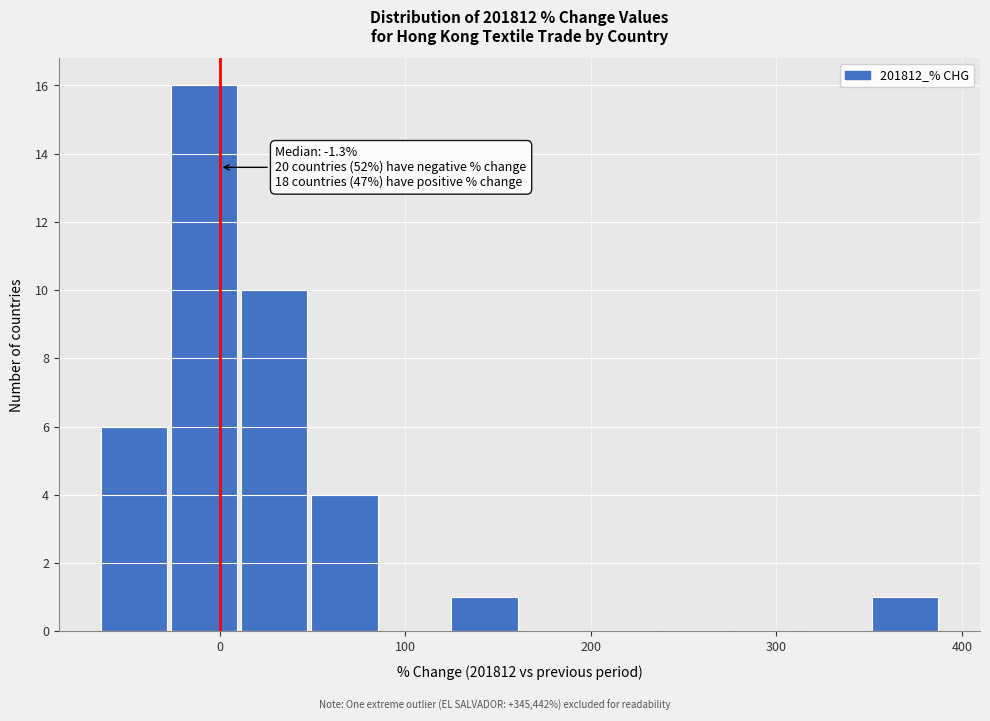

Read against the x-axis, roughly where is the centre of the tallest bar?

-10